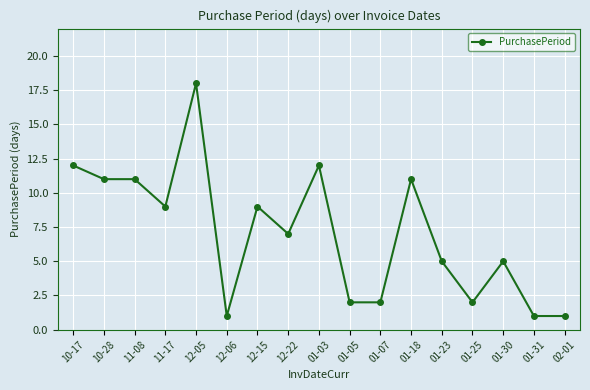

What is the difference between the maximum and minimum values?

17